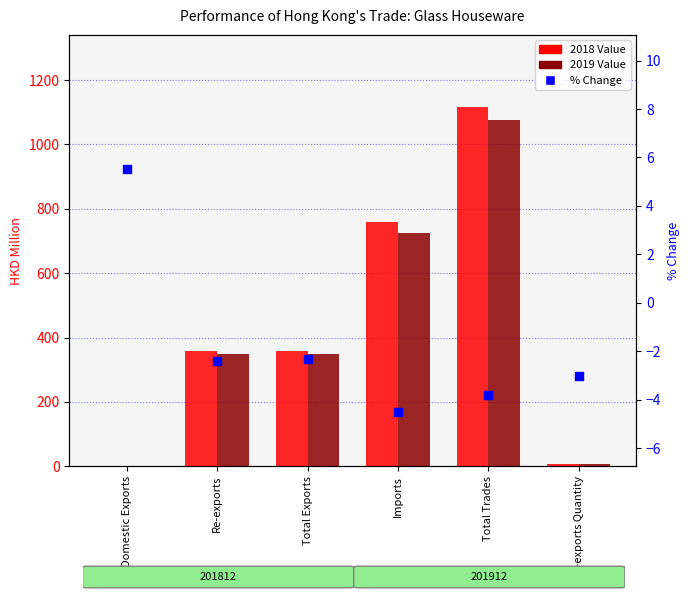

At how many categories does at least one series exceed 13?

4